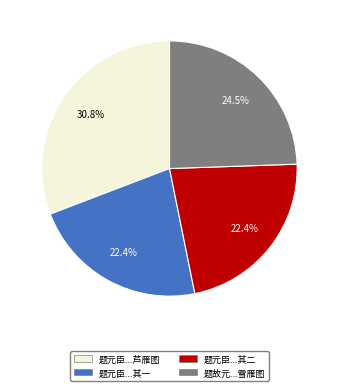

Which has a higher value, 题元臣...芦雁图 or 题故元...雪雁图?

题元臣...芦雁图